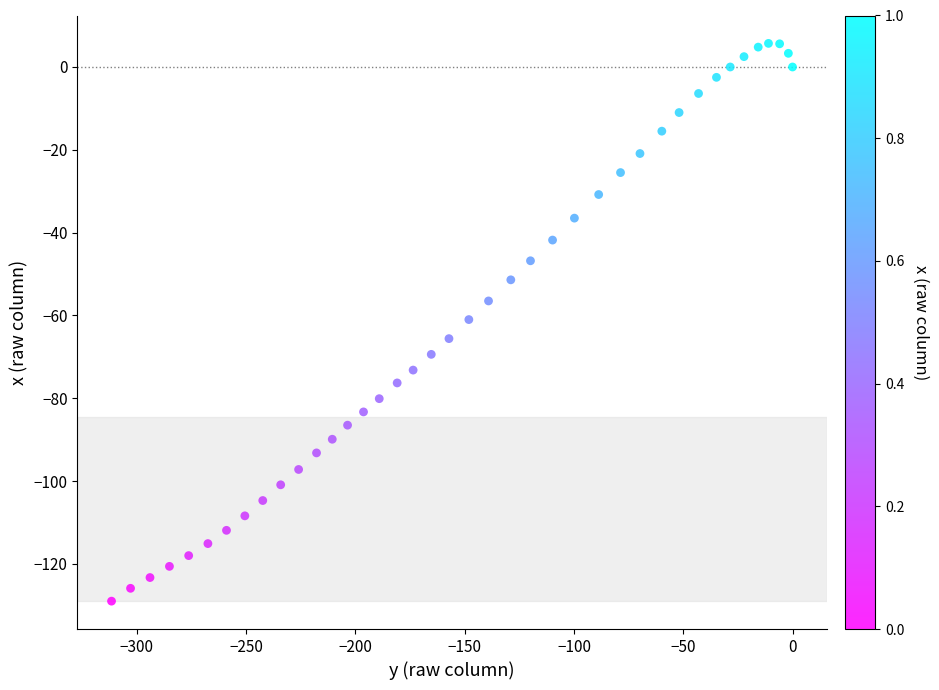

What is the range of X values (max minus min)?

311.6